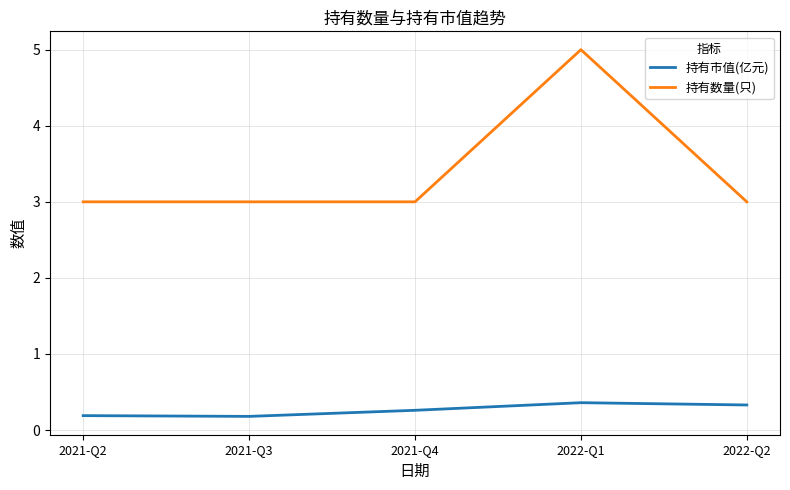

True or false: 持有数量(只) and 持有市值(亿元) cross at least once.

False